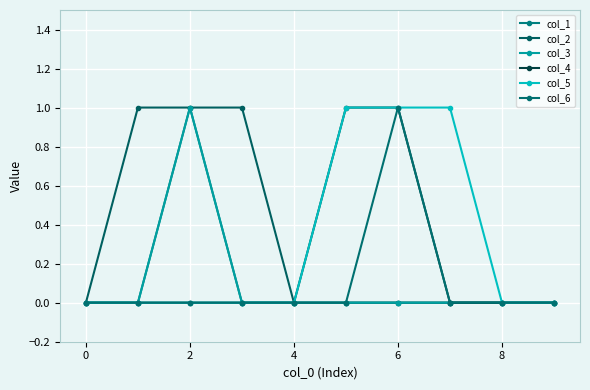

Reading left to right, list all the values displayed in this chart.

col_1: 0	0	1	0	0	0	0	0	0	0
col_2: 0	1	1	1	0	0	0	0	0	0
col_3: 0	0	1	0	0	0	0	0	0	0
col_4: 0	0	0	0	0	1	1	0	0	0
col_5: 0	0	0	0	0	1	1	1	0	0
col_6: 0	0	0	0	0	0	1	0	0	0